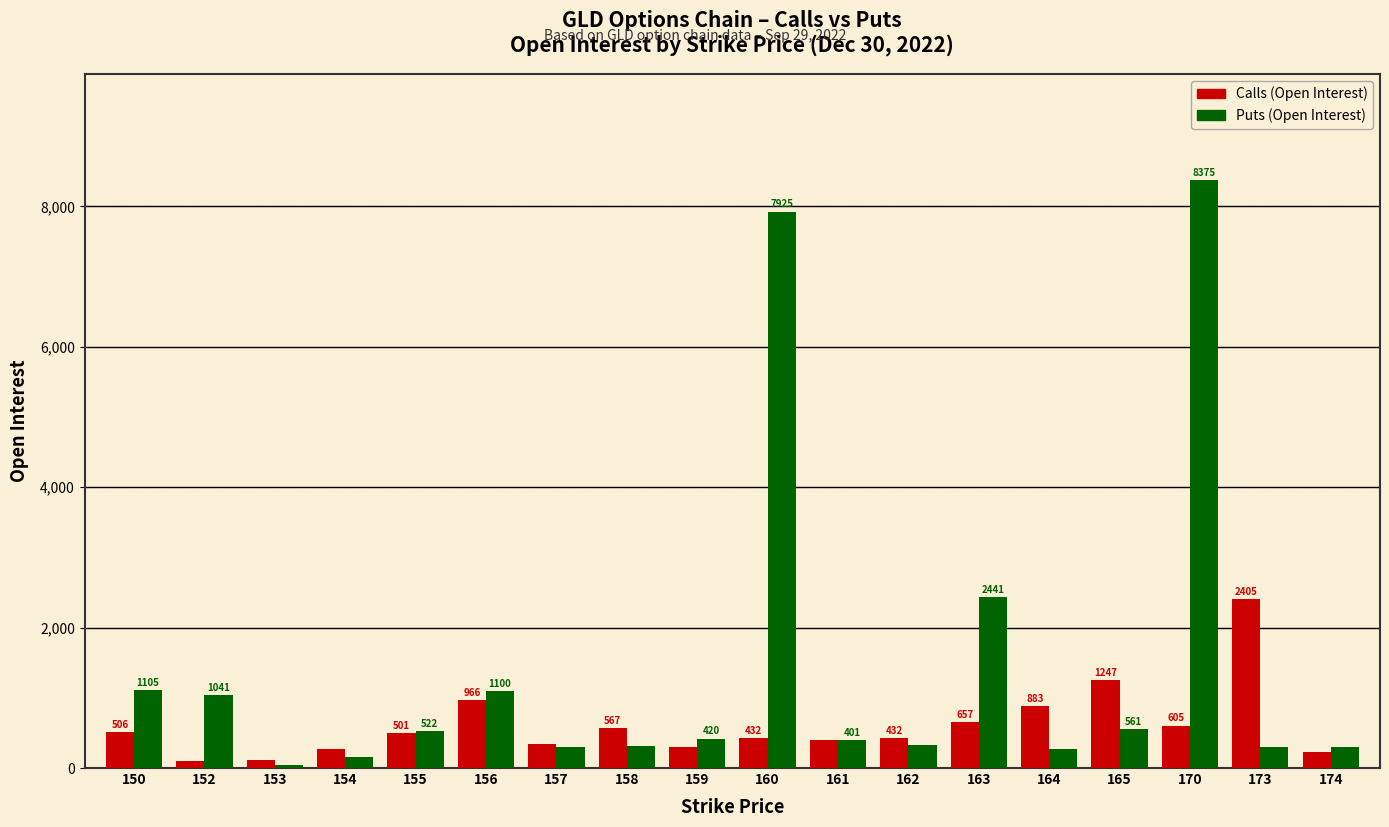

Which series has the widest spread of values?

Puts (Open Interest)